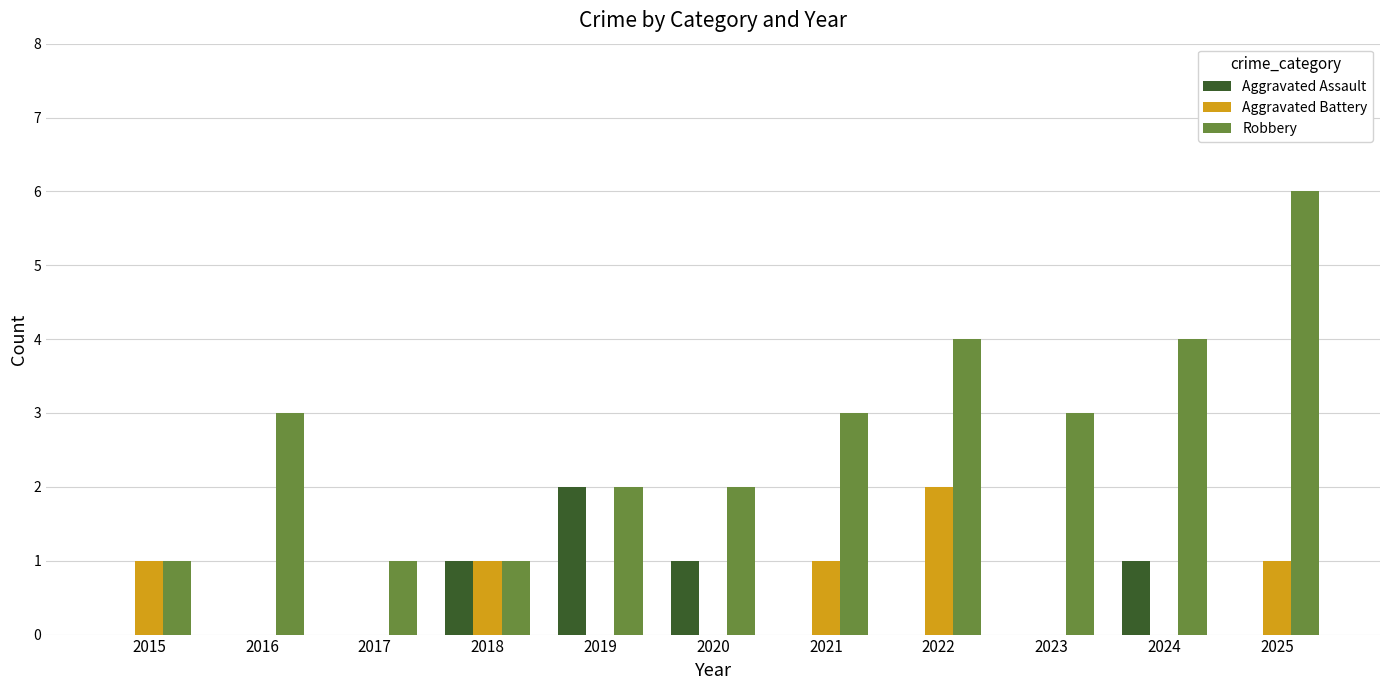

Does the chart contain stacked bars?

No